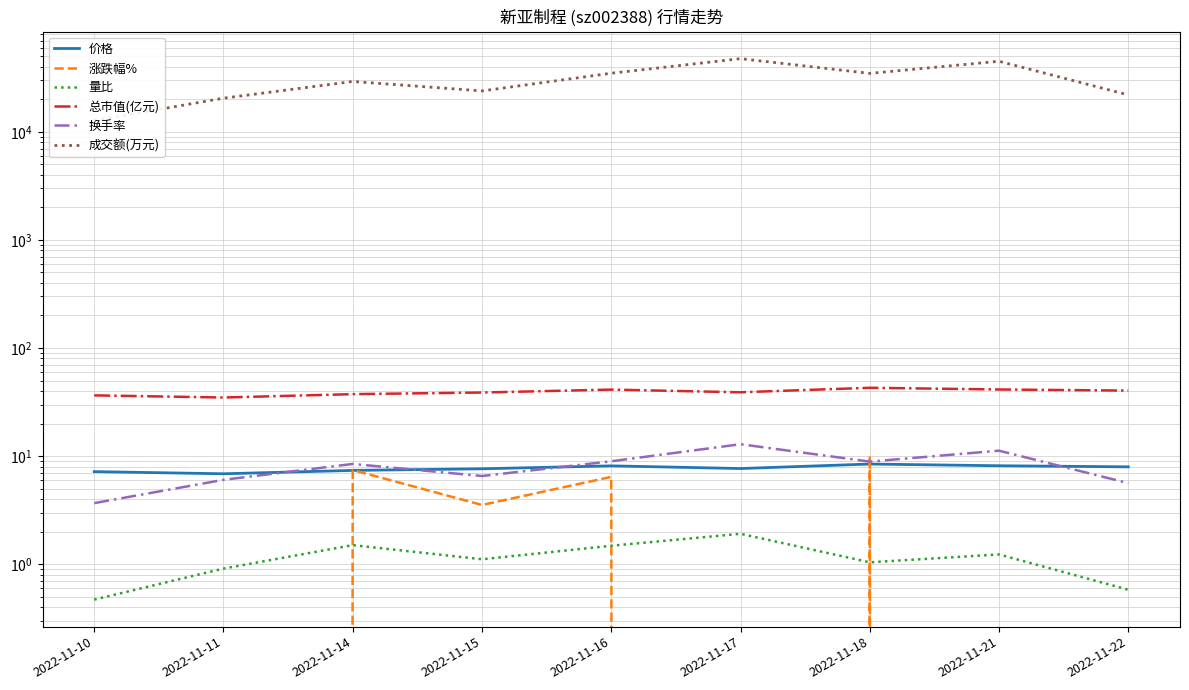

Where does the 价格 series first go above 7?

2022-11-10